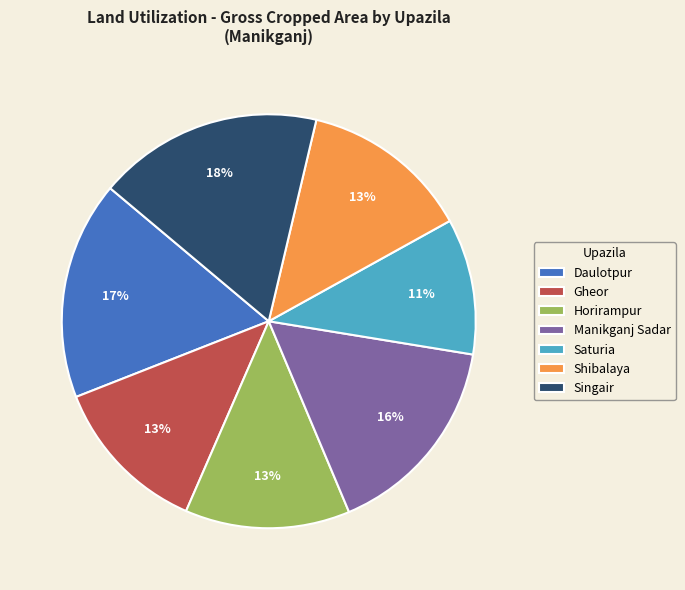

What is the largest slice in the pie chart?

Singair